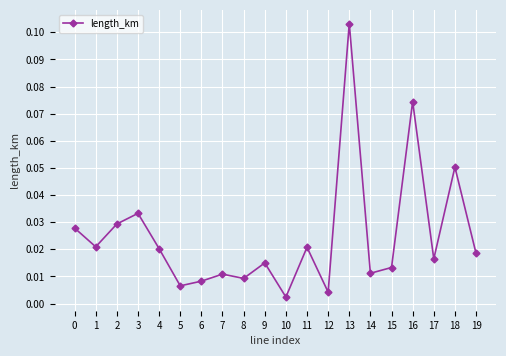

What is the sum of all values?

0.5